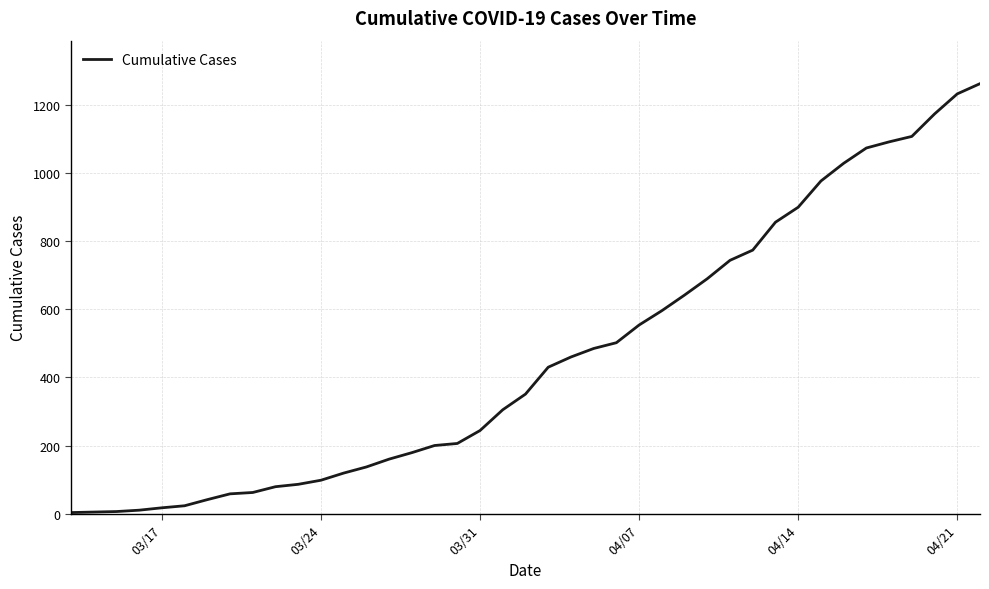

What is the difference between the maximum and minimum values?

1260